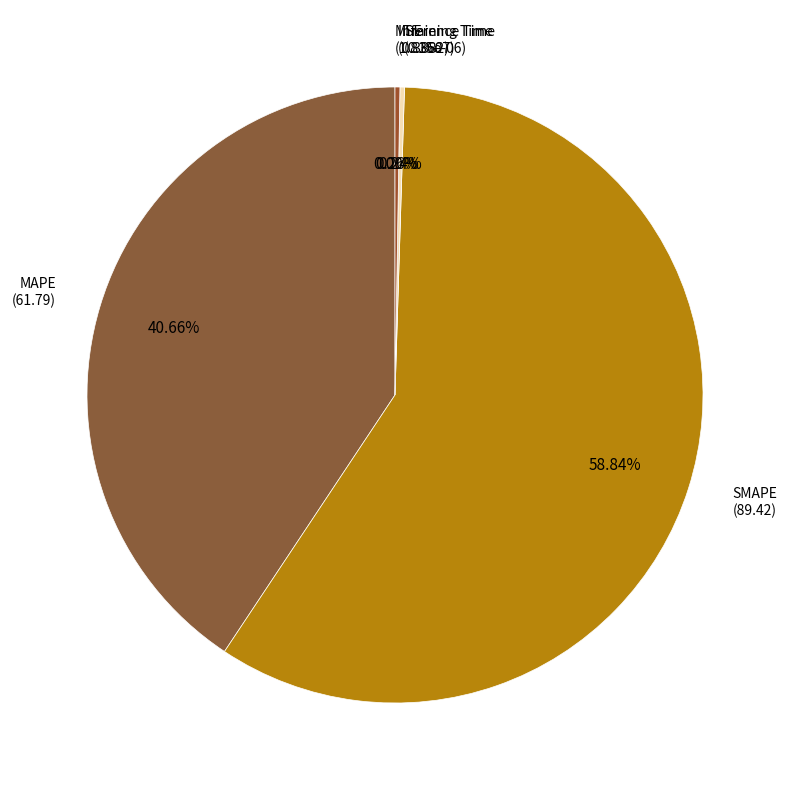

What is the total percentage of MAPE and MSE?

40.7%